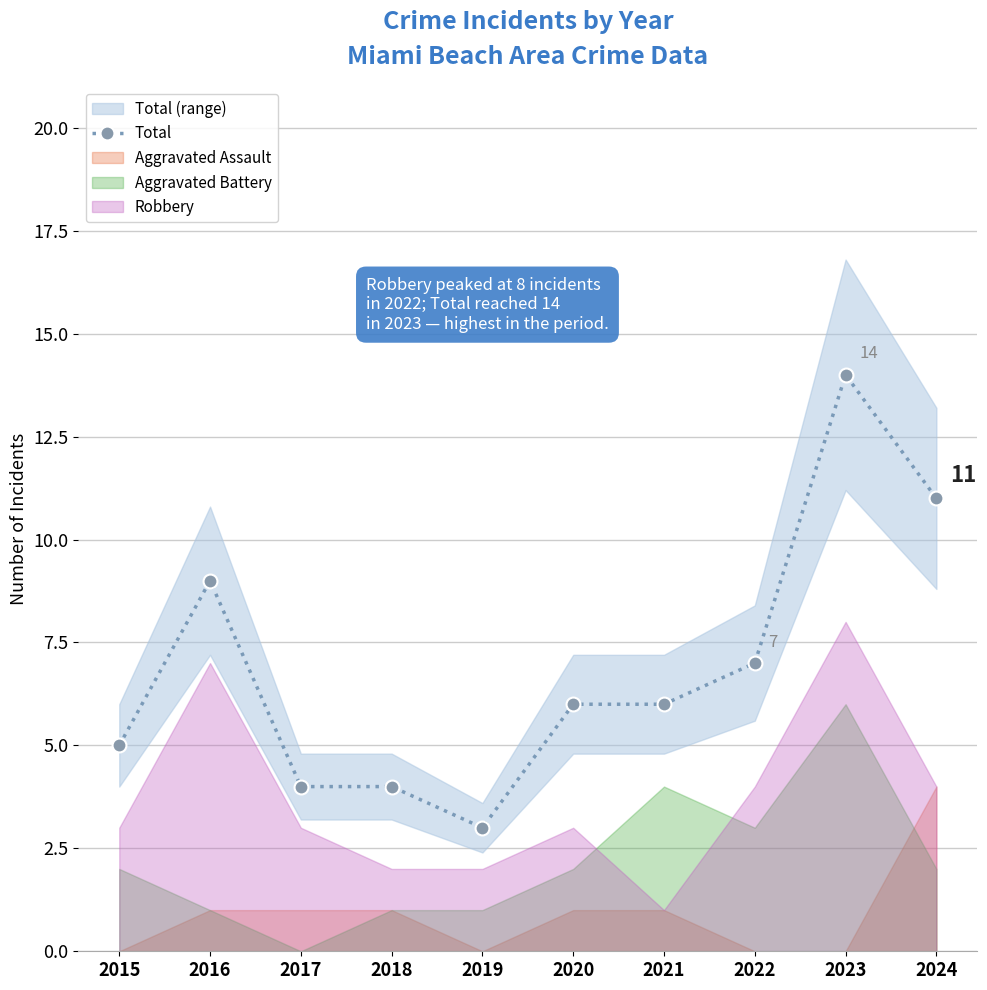

Where does the data first go above 6?

2016